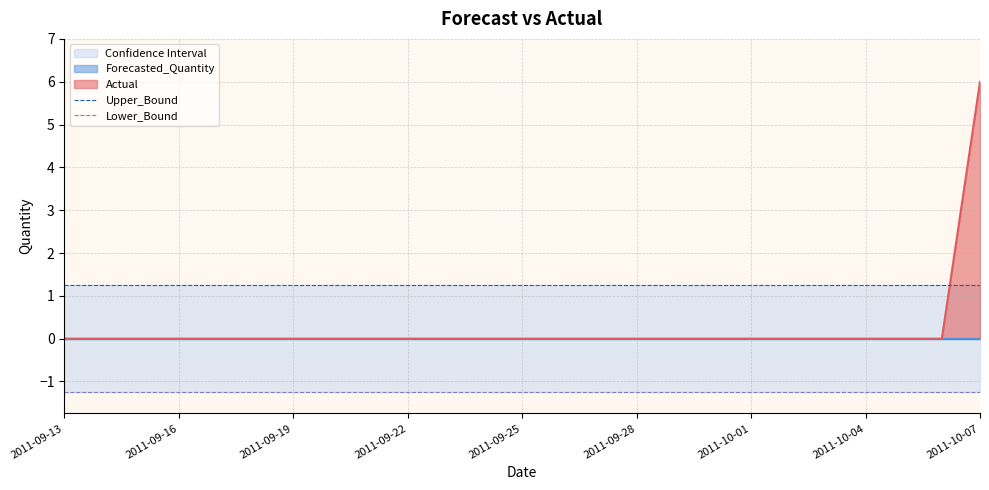

At 20, list the series in order from smallest to largest.

Lower_Bound, Upper_Bound